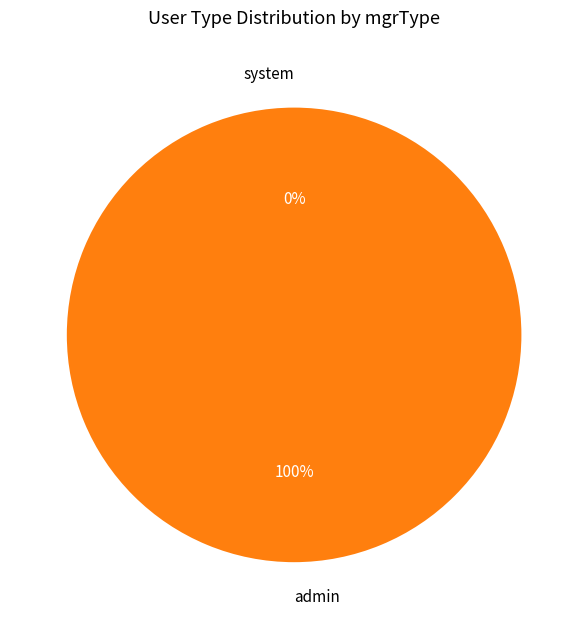

What is the smallest slice in the pie chart?

system